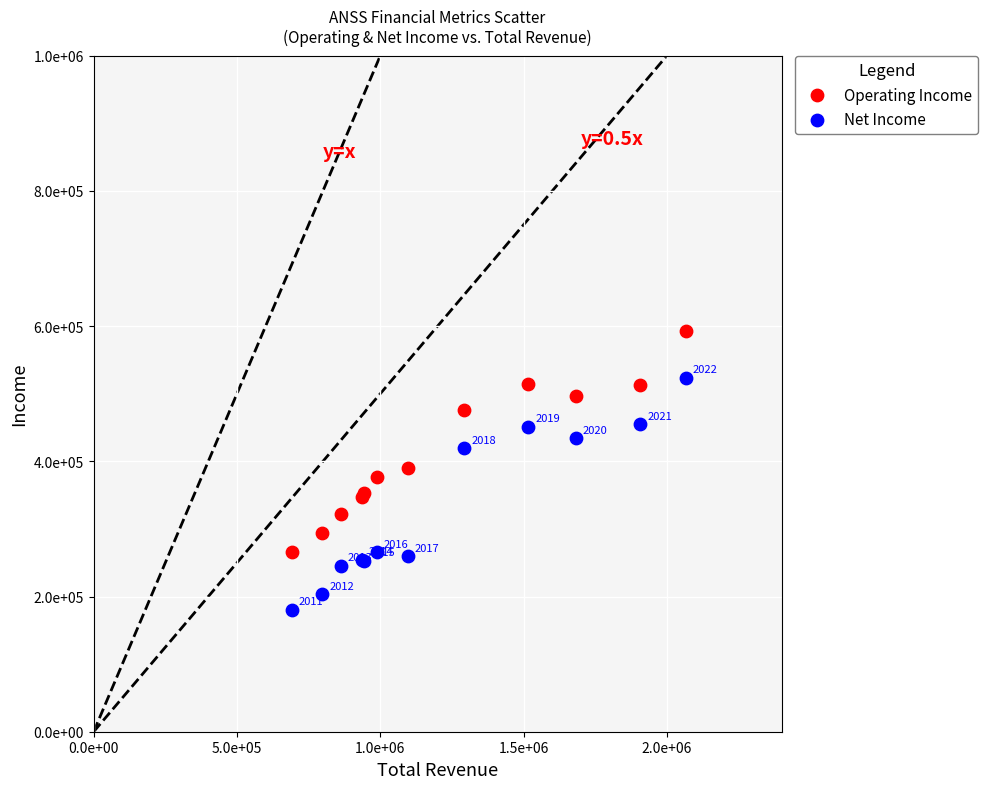

What are all the series names shown in the legend?

Operating Income, Net Income